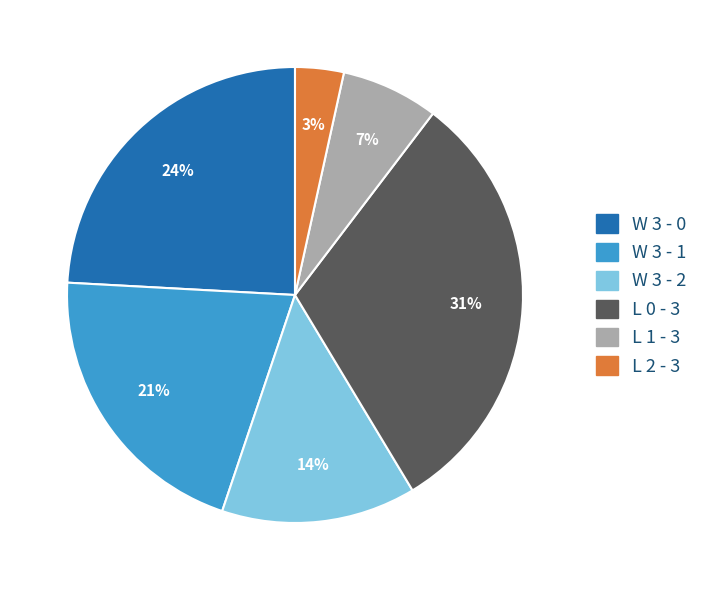

The W 3 - 0 slice represents 24% of the pie. True or false?

True